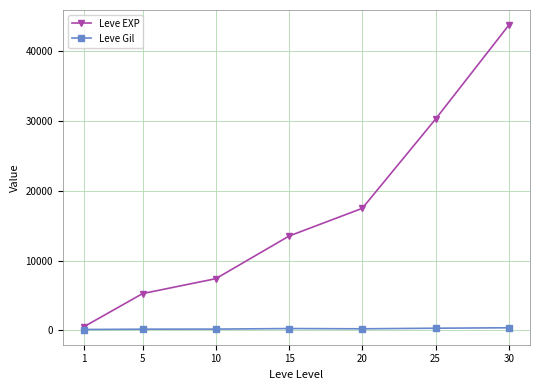

Where does the Leve Gil series first go above 214?

15